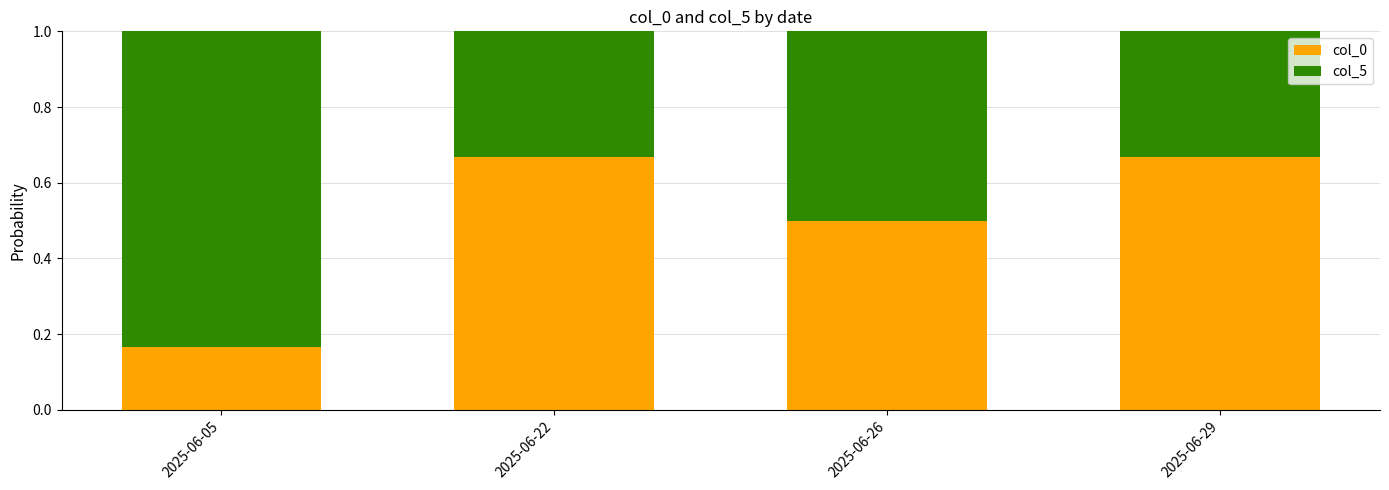

Are the bars grouped side by side (vs. stacked)?

No